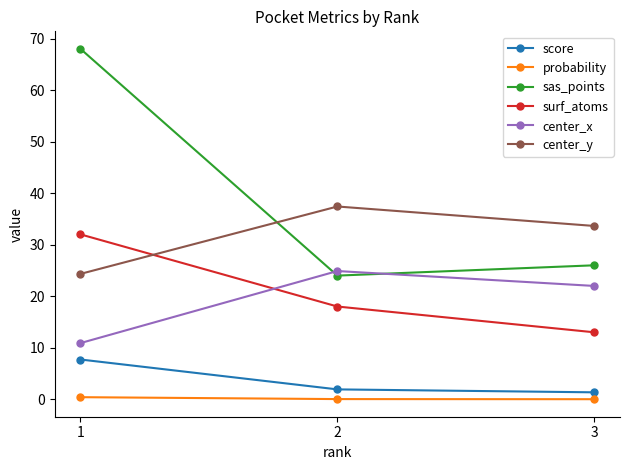

At how many categories does at least one series exceed 31?

3